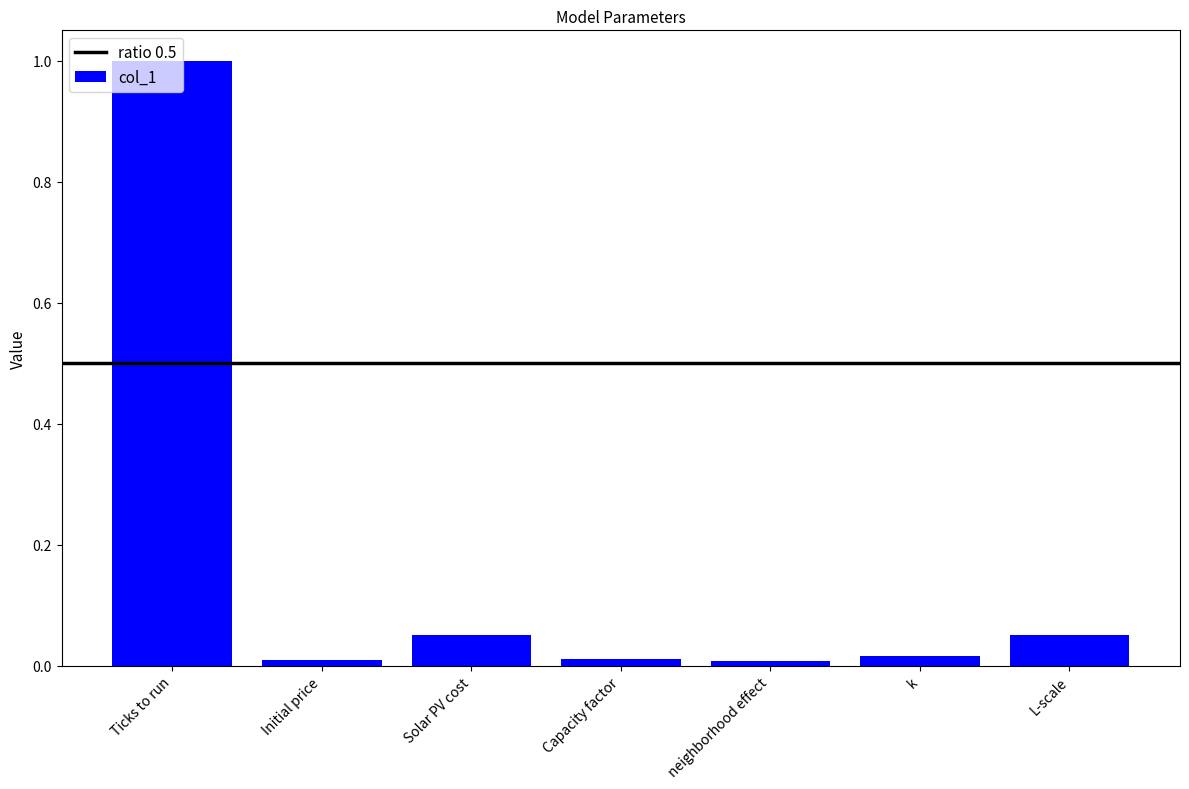

Between L-scale and Capacity factor, which is larger?

L-scale